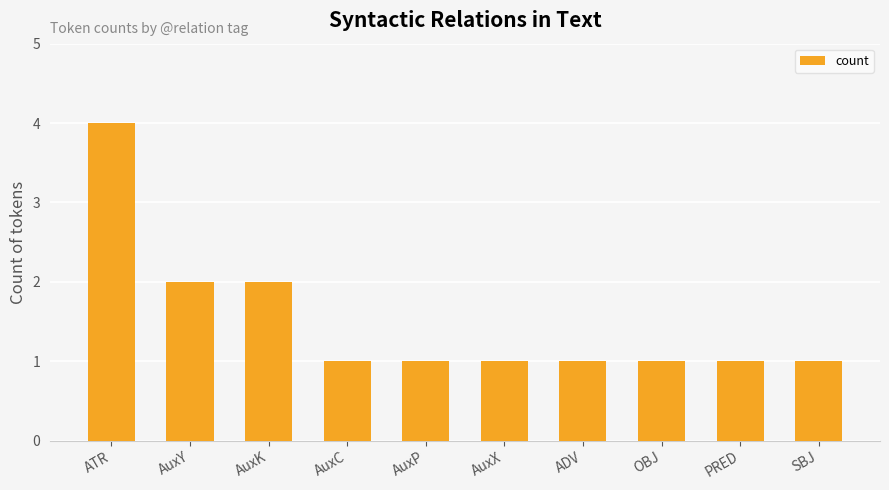

What position from the right is AuxY?

9